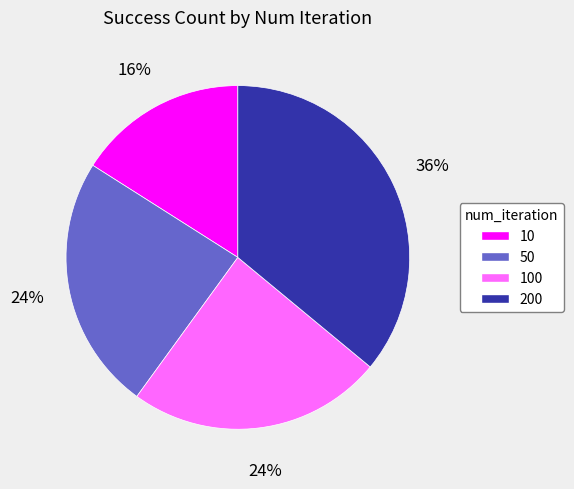

Do 100 and 200 together represent more than half of the pie?

Yes